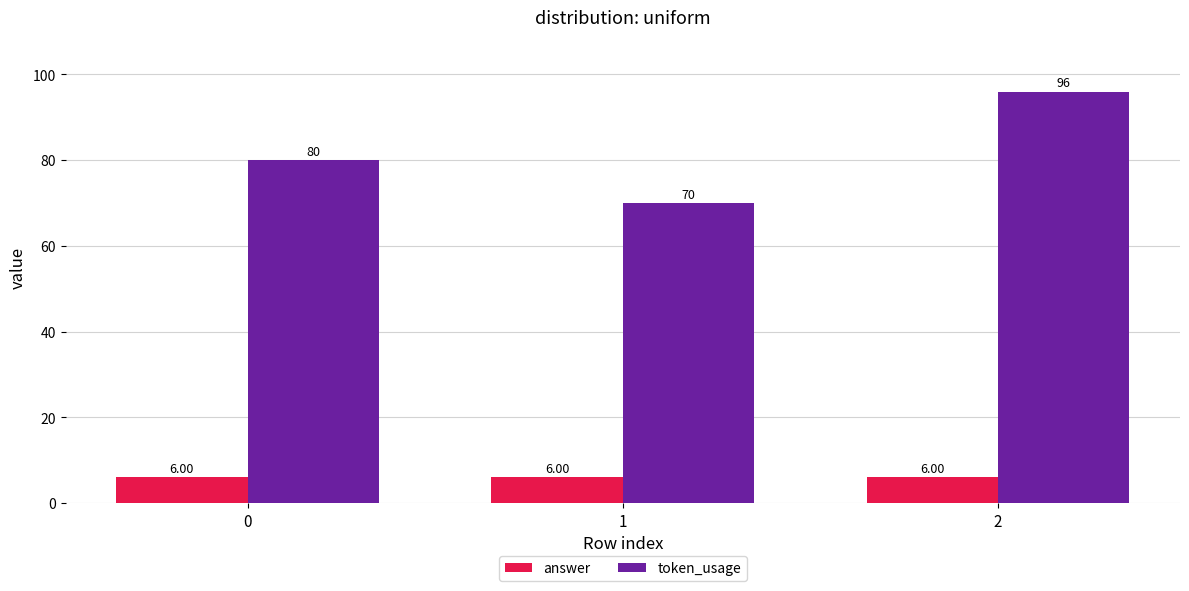

Rank the series by their average value, from lowest to highest.

answer, token_usage